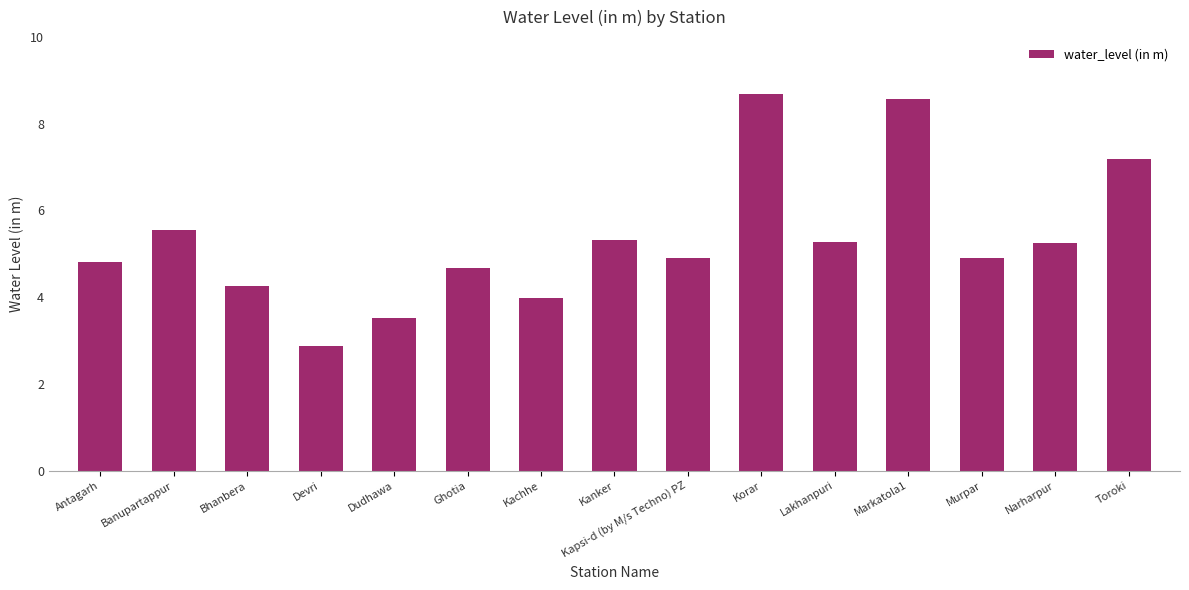

Which label corresponds to the smallest value in the chart?

Devri